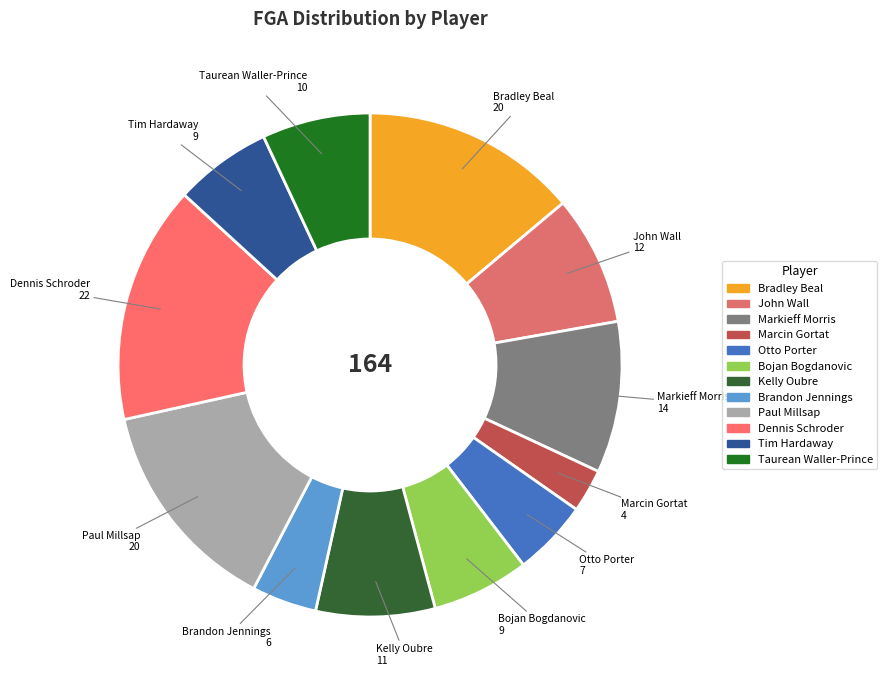

Which has a higher value, Bradley Beal or Taurean Waller-Prince?

Bradley Beal